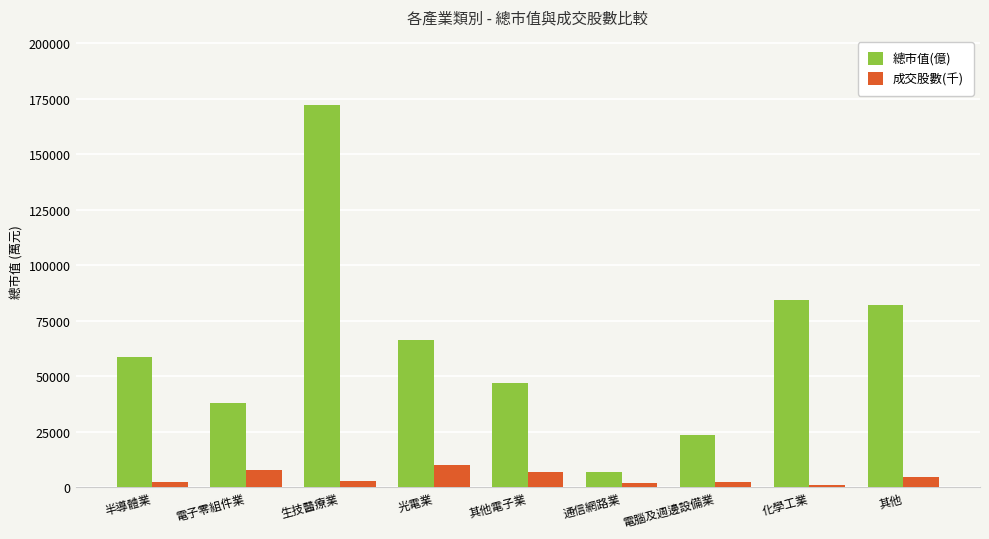

Read the 總市值(億) value at 光電業.

66266